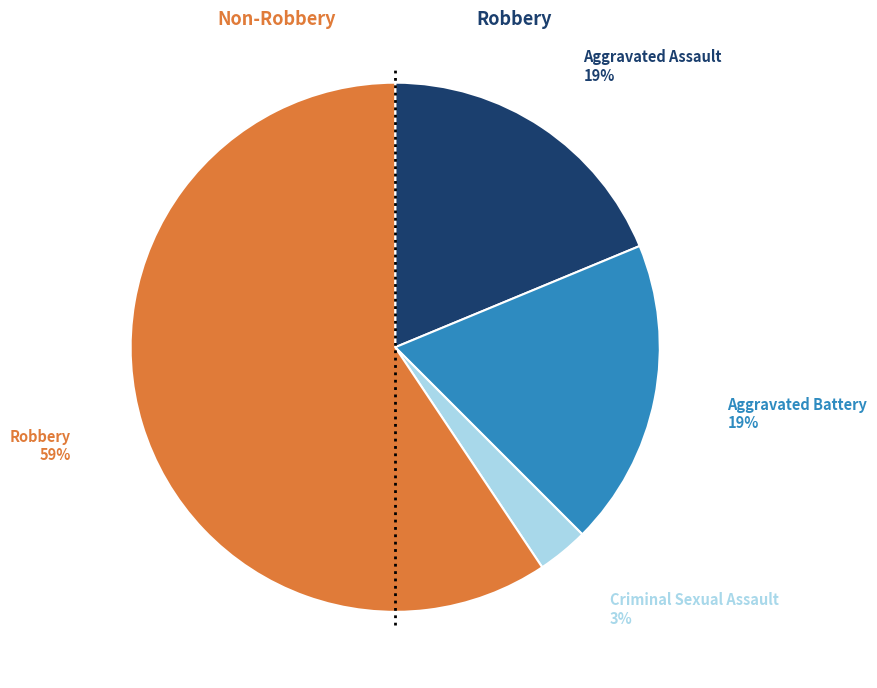

How many slices are in this pie chart?

4